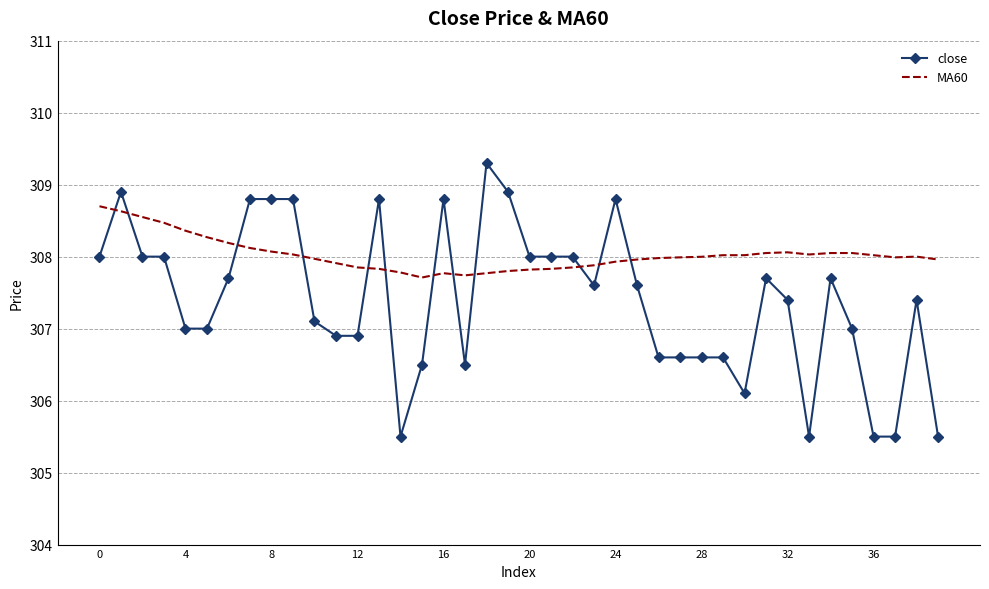

What is the highest value of the MA60 series?

308.7